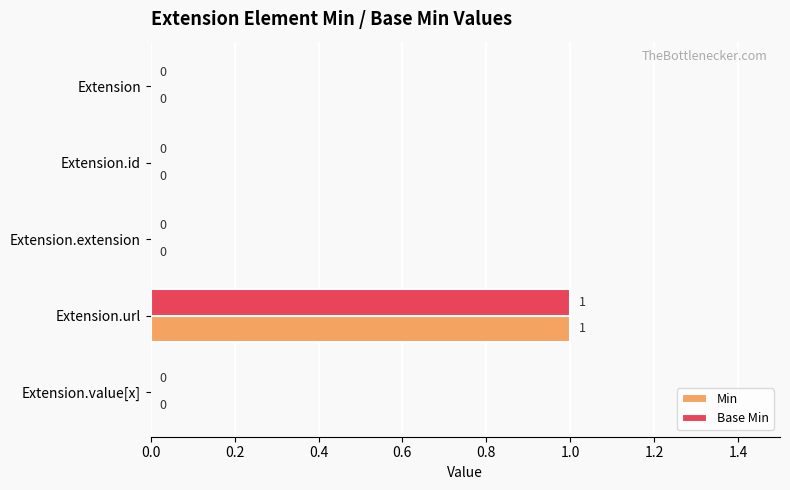

Is the value of Min at Extension.url greater than the value of Base Min at Extension.extension?

Yes